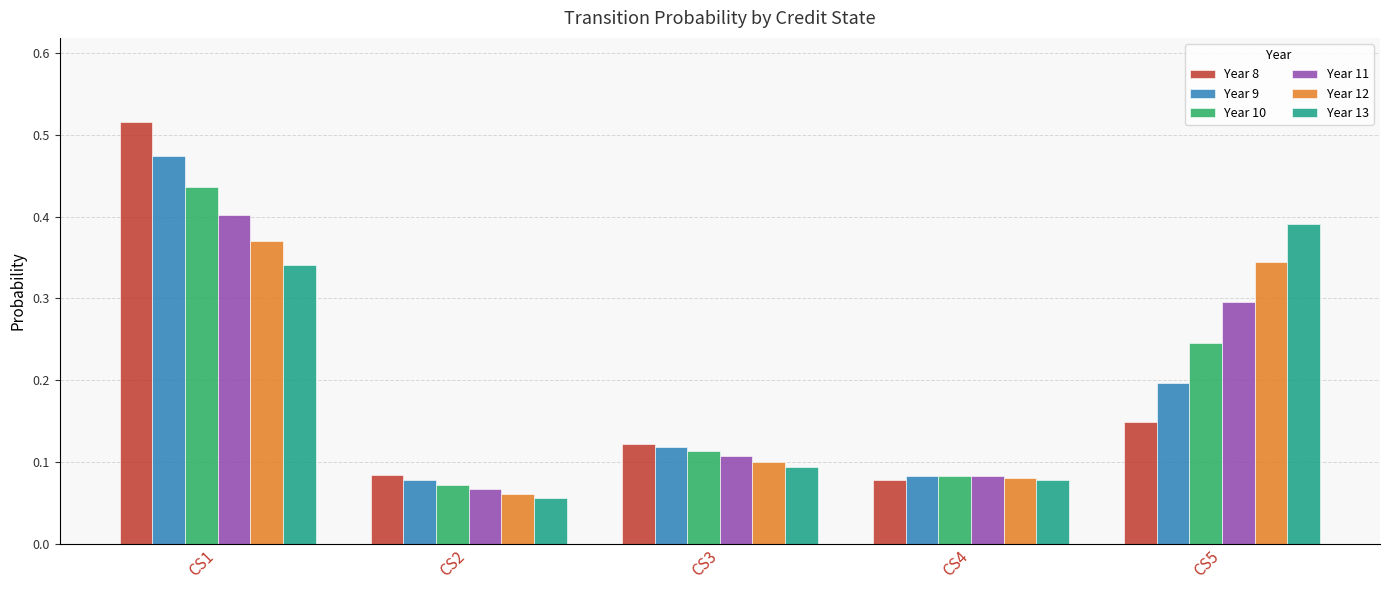

At CS1, list the series in order from largest to smallest.

Year 8, Year 9, Year 10, Year 11, Year 12, Year 13